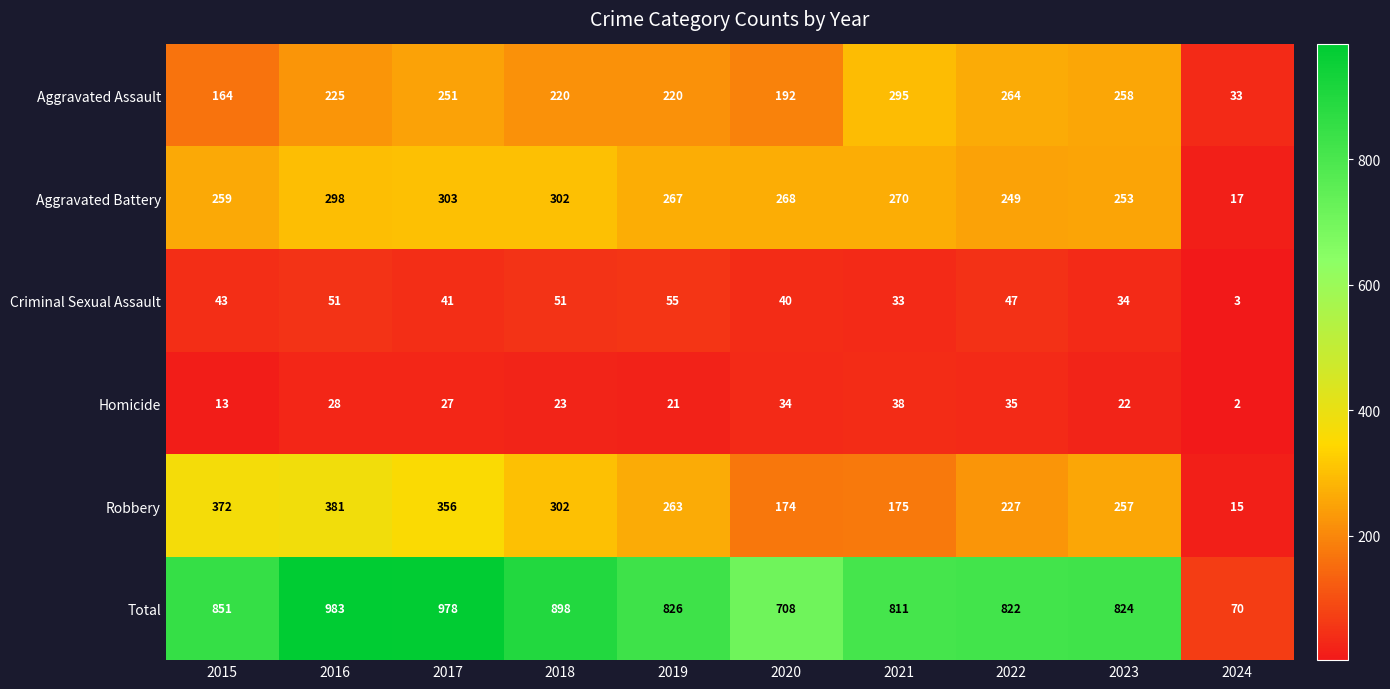

What is the difference between the highest and lowest values at 2017?

951